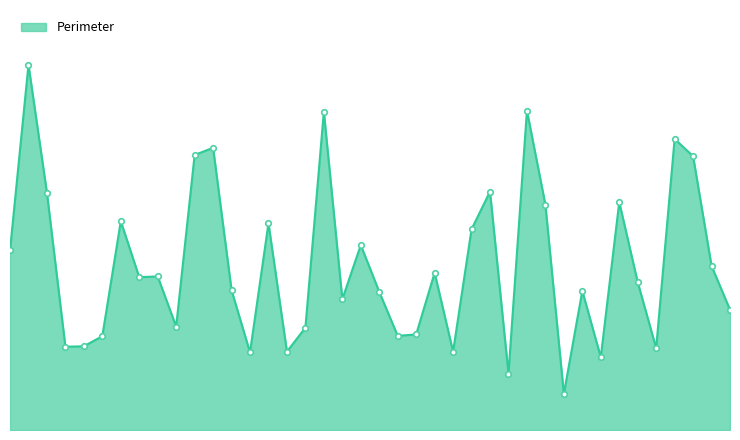

How many interior local valleys (lower than both neighbors) does the data have?

12